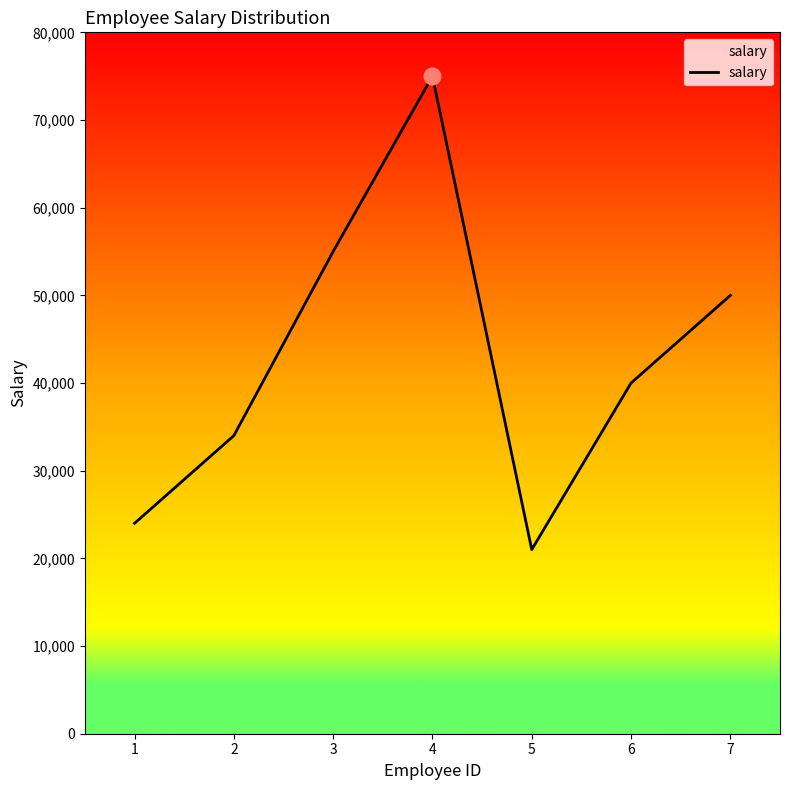

What is the smallest value displayed?

21000